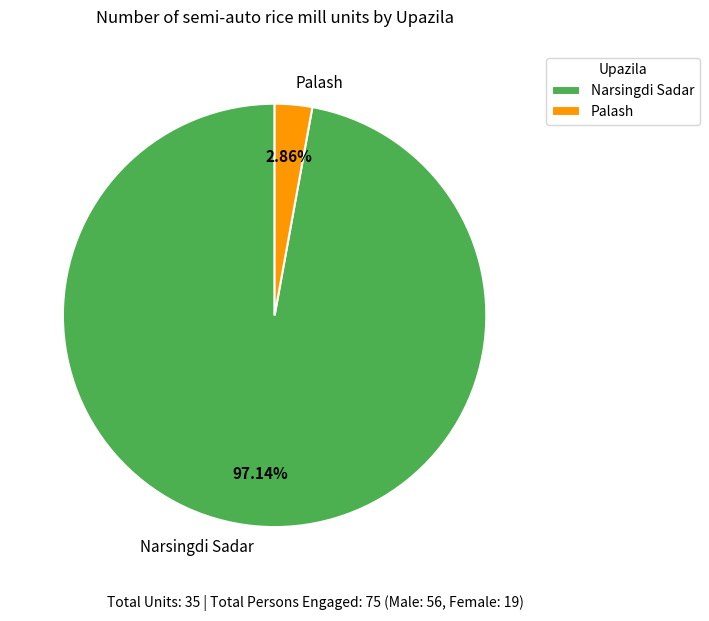

What percentage is NOT represented by Narsingdi Sadar?

2.9%